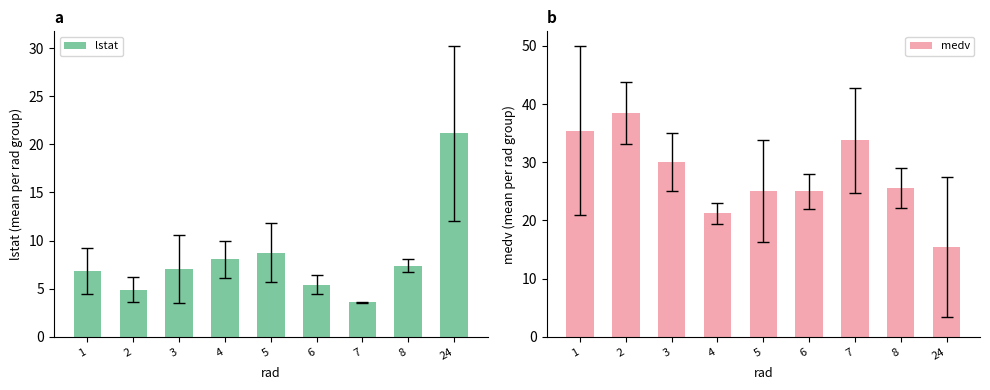

What is the difference between the lstat values at 4 and 5?

0.7